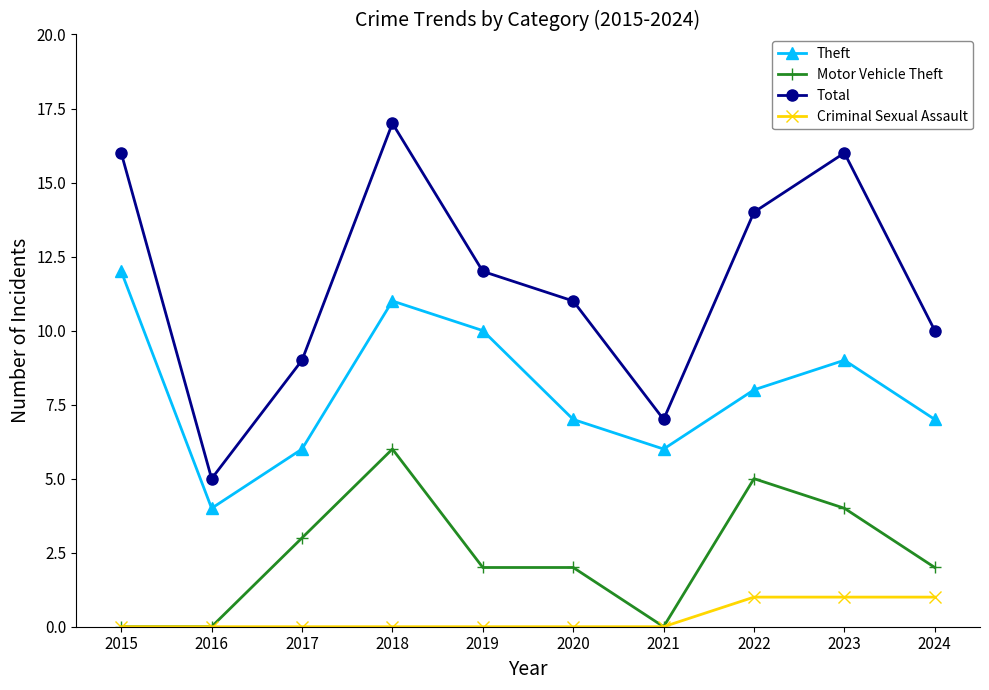

Where is Total nearest to the value 11?

2020